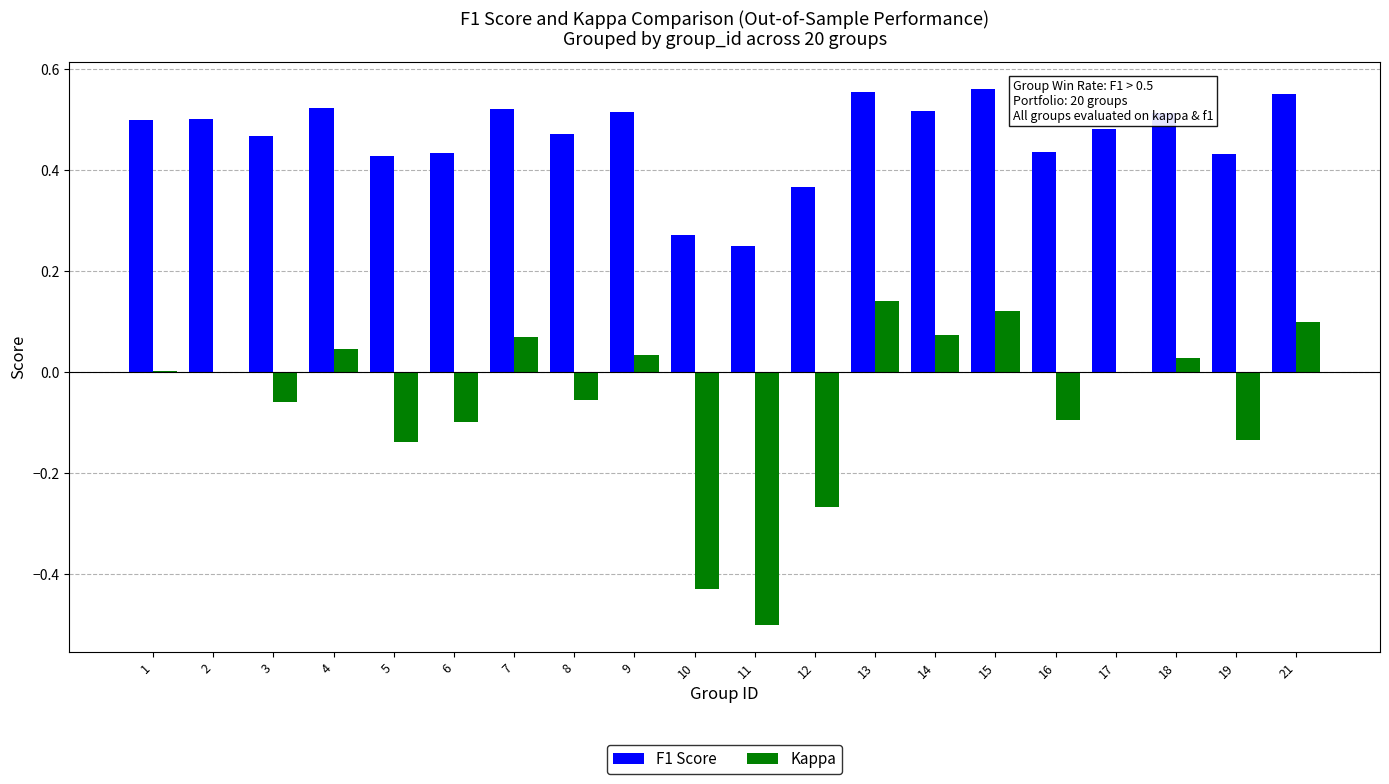

Is the value of F1 Score at 4 greater than the value of Kappa at 1?

Yes